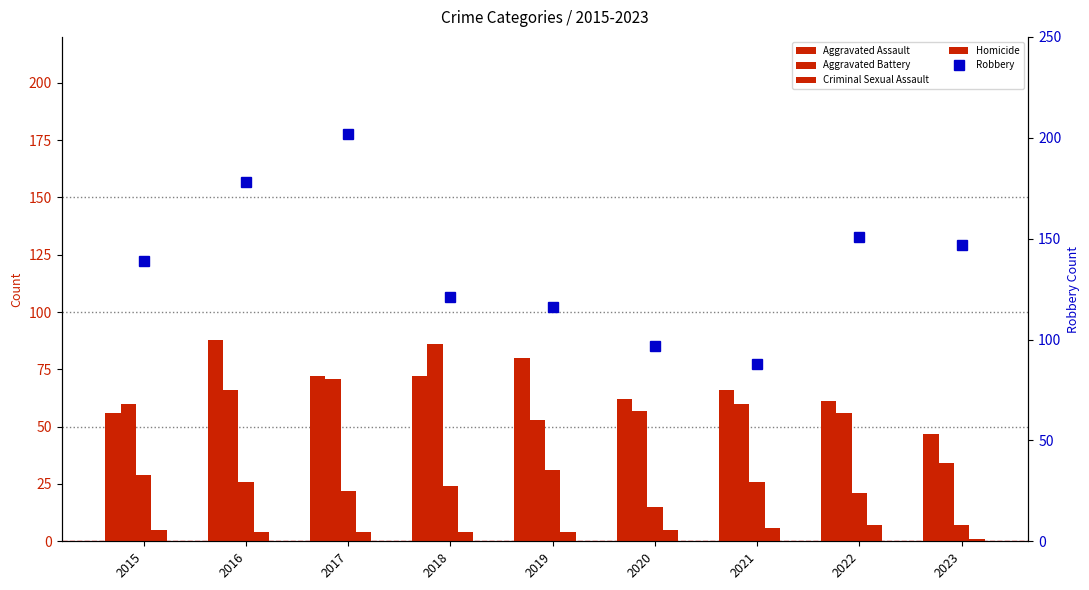

Rank the categories by Aggravated Assault value from lowest to highest.

2023, 2015, 2022, 2020, 2021, 2017, 2018, 2019, 2016